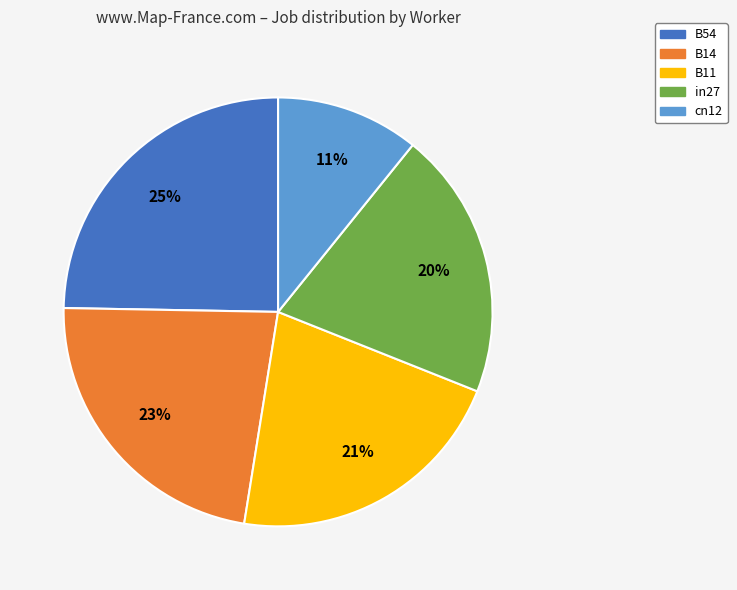

What is the ratio of the value at B14 to the value at in27?

1.1